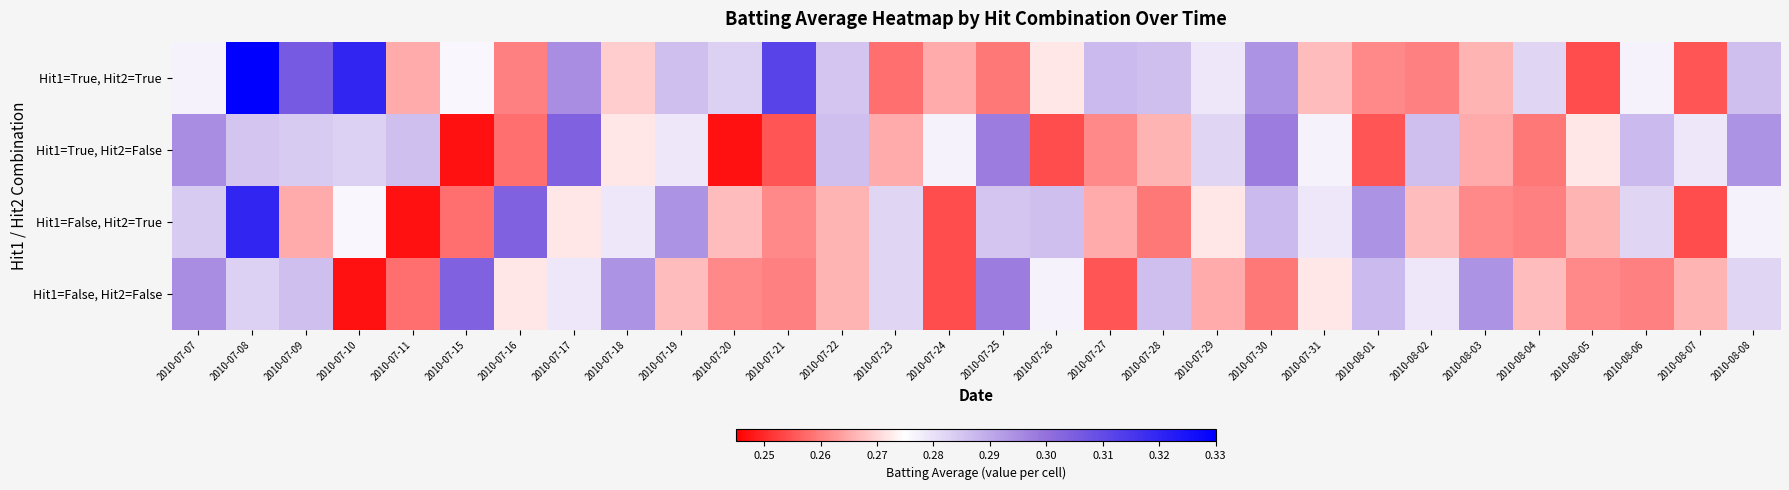

What is the smallest value displayed?

0.2